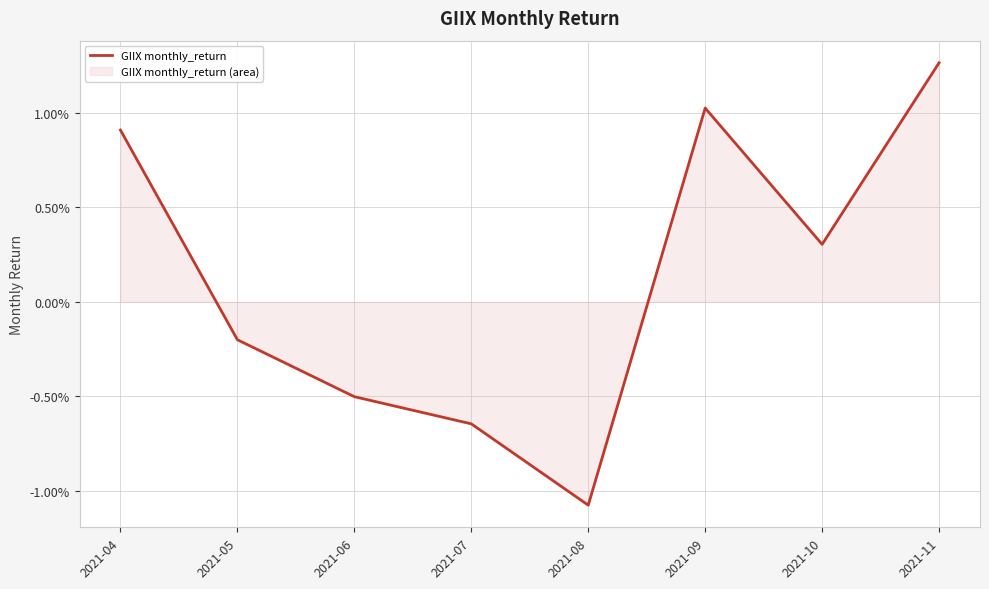

The value at 2021-05 is -0.0. True or false?

True